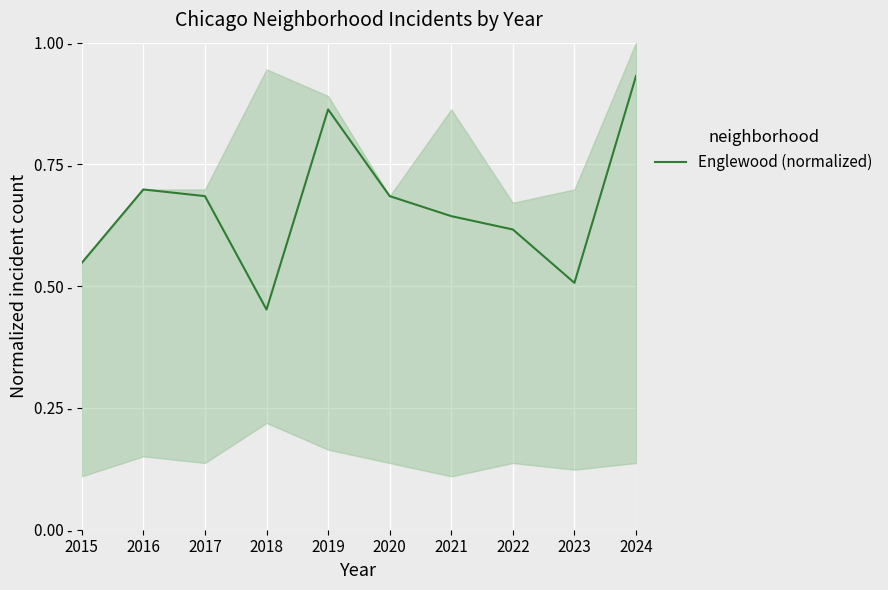

The value at 2020 is 0.7. True or false?

True